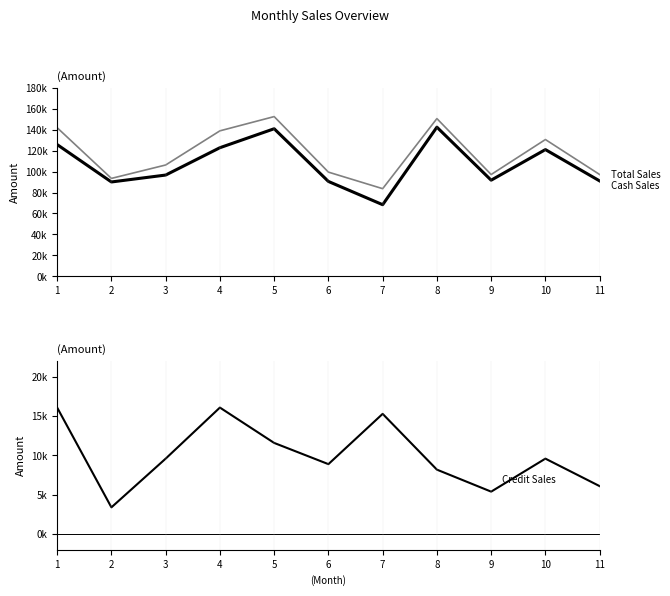

Is this an area chart (filled region under the line)?

No